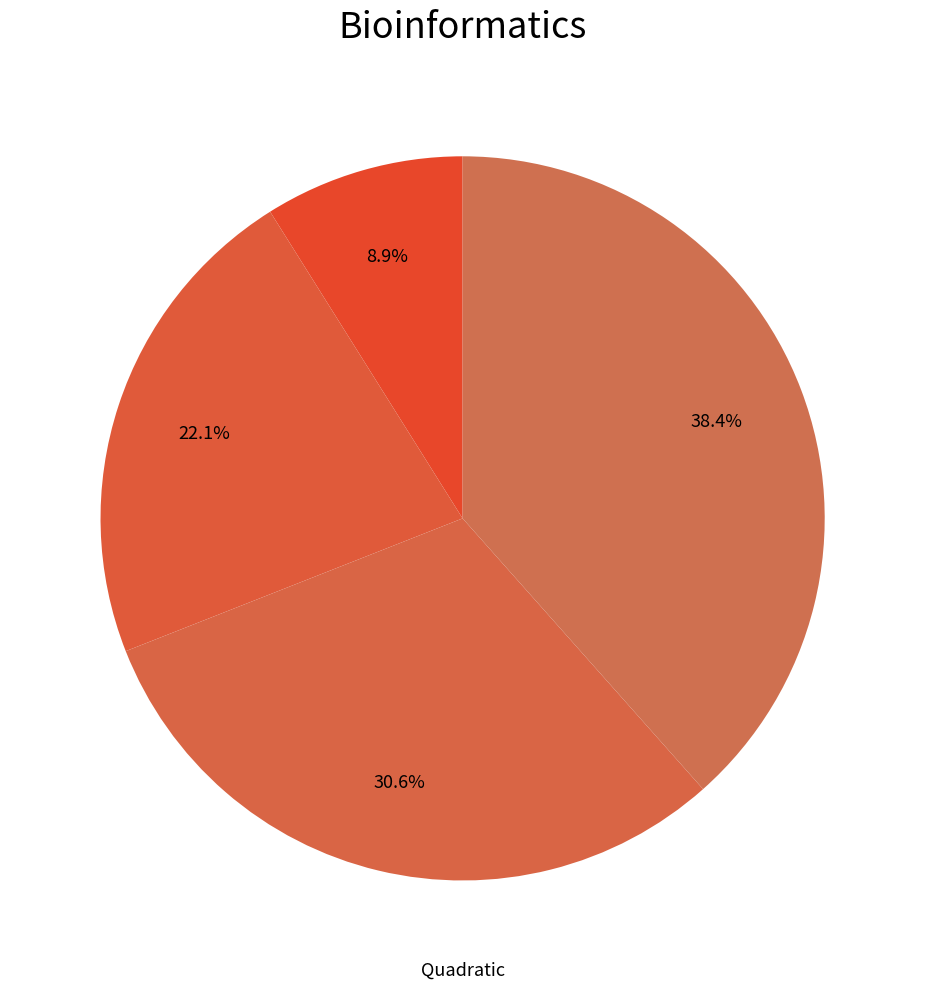

To the nearest percent, what is the average slice percentage?

25%